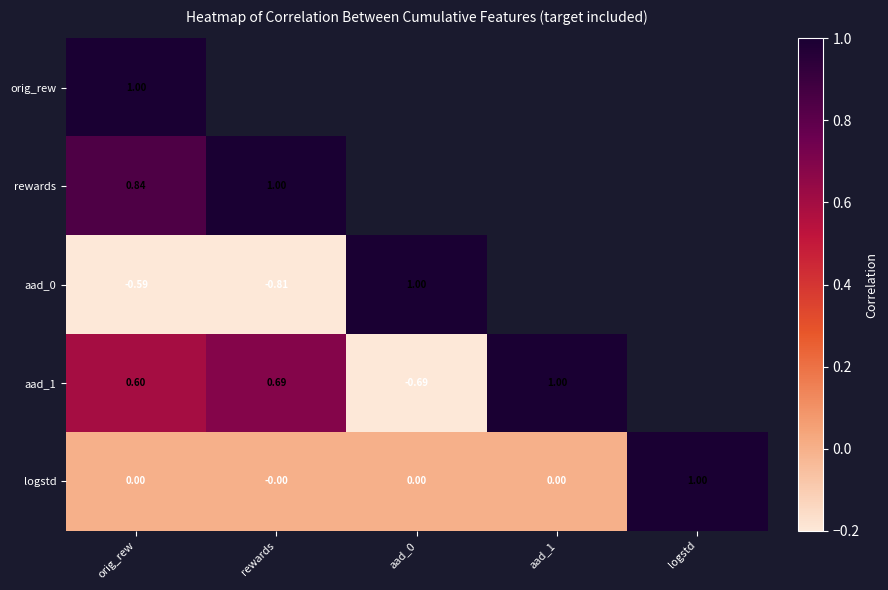

What is the average value of the logstd series?

0.2